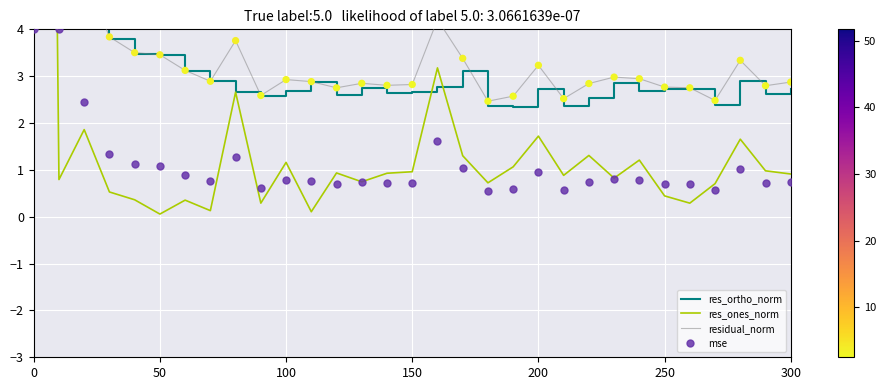

Which series has the largest total across all categories?

residual_norm